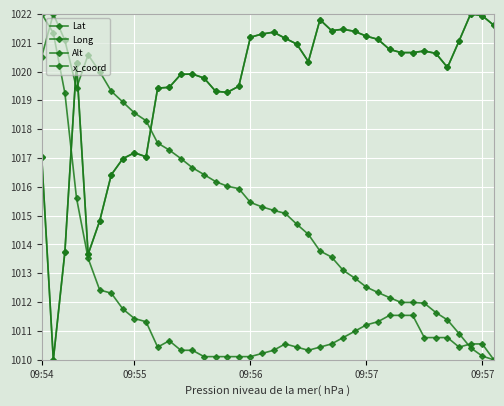

What is the difference between the maximum and second lowest values in the Alt series?

11.9